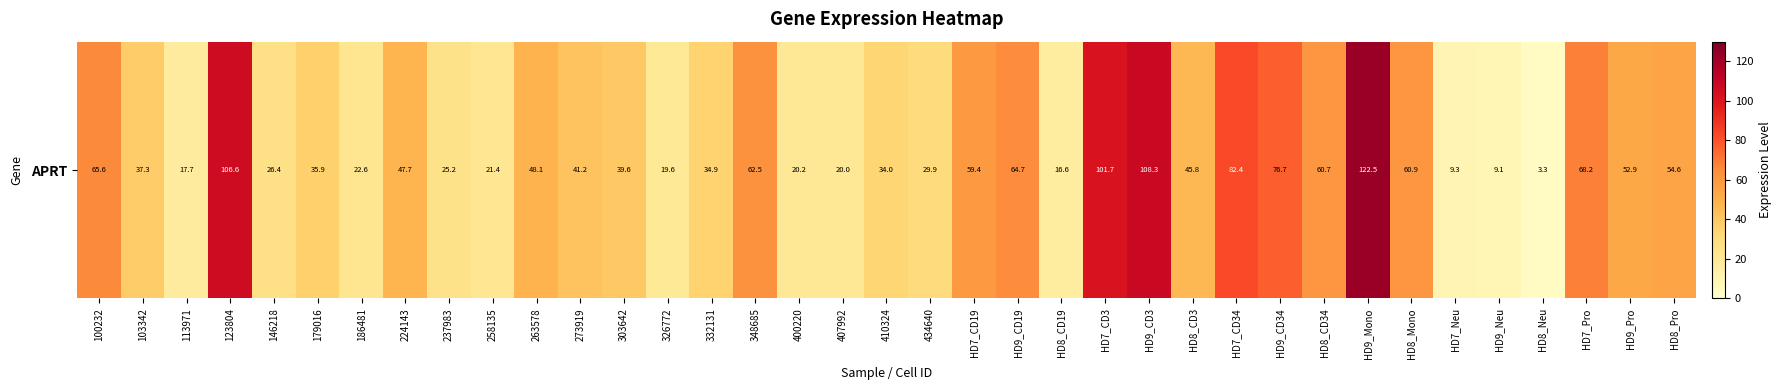

True or false: the data shows 32.0 at 186481.

False